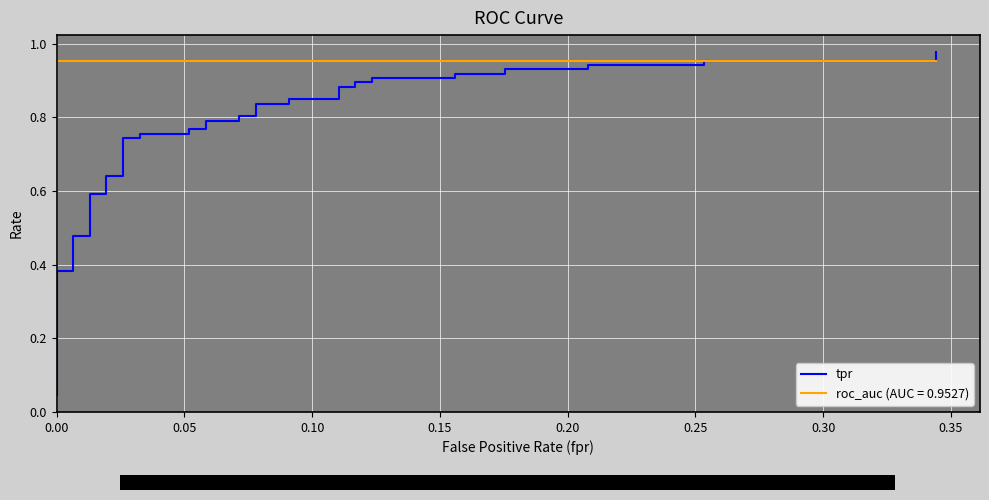

What is the difference between the maximum and second lowest values?

0.9